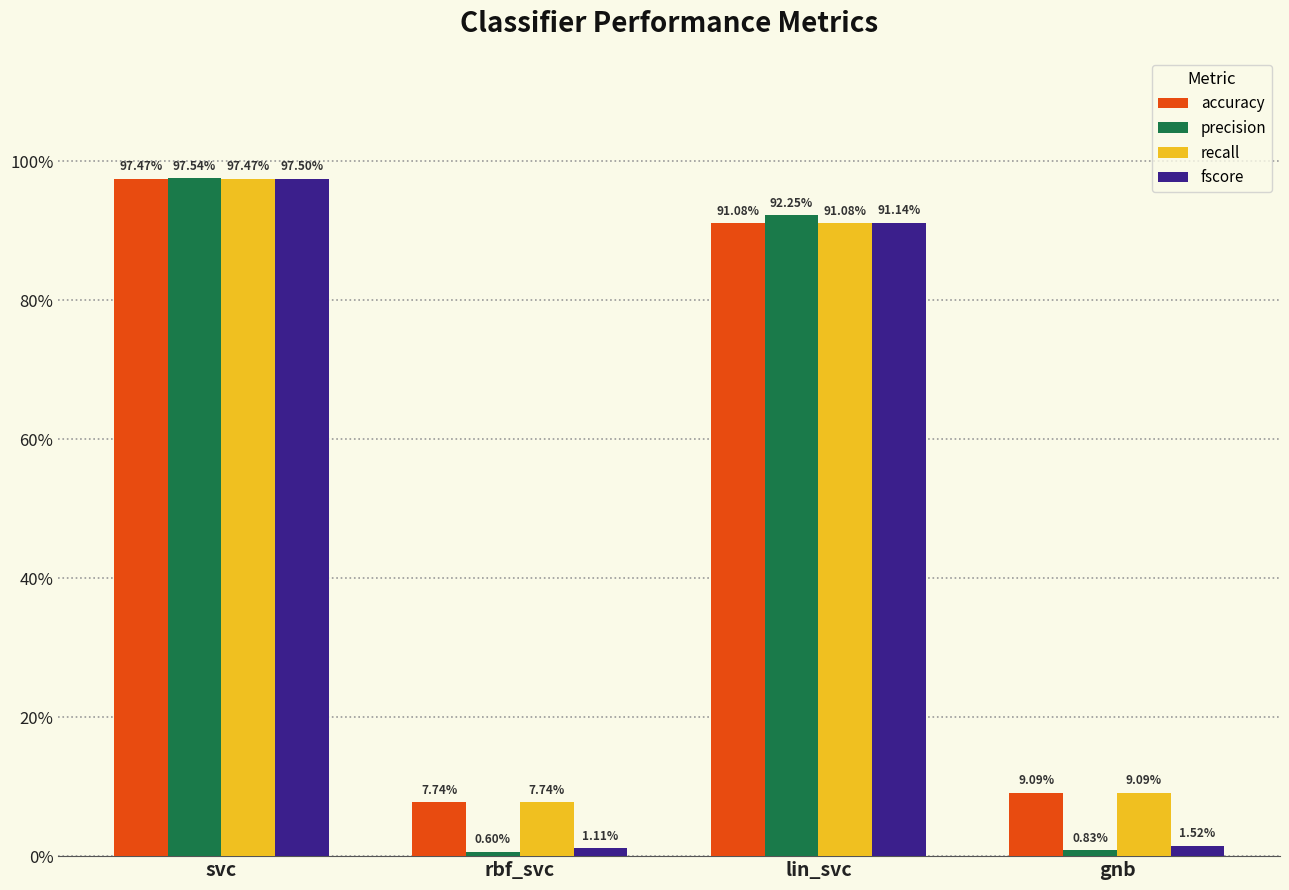

What are all the series names shown in the legend?

accuracy, precision, recall, fscore